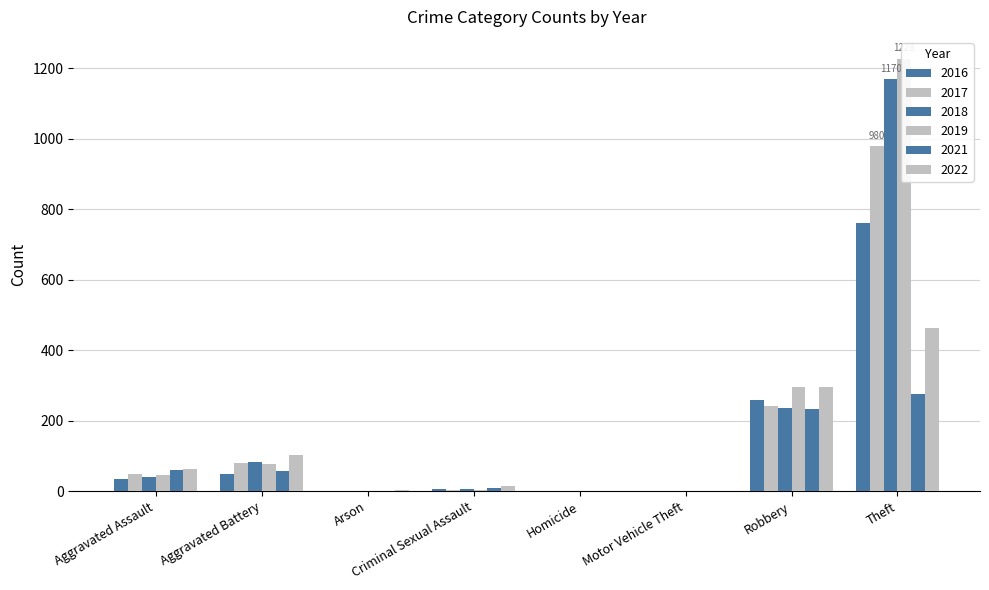

At which label is 2021 closest to 321?

Theft